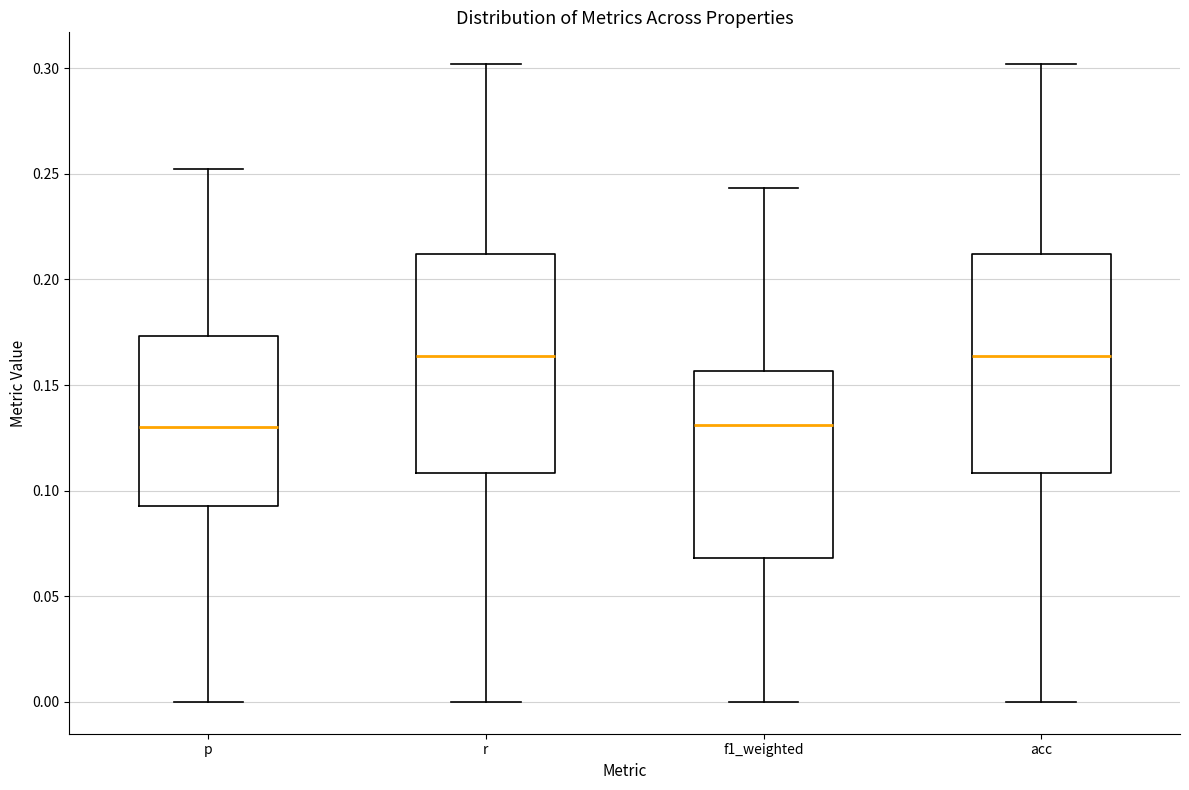

Reading left to right, transcribe this box plot: for each box, give where its median line is, the range the box spans, and where its two whiskers end, as read against the y-axis. The values are not printed on the chart, so give them approximately, as read against the axis.

p: median 0.130, box 0.095 to 0.175, whiskers 0.000 to 0.250
r: median 0.165, box 0.110 to 0.210, whiskers 0.000 to 0.300
f1_weighted: median 0.130, box 0.070 to 0.155, whiskers 0.000 to 0.245
acc: median 0.165, box 0.110 to 0.210, whiskers 0.000 to 0.300